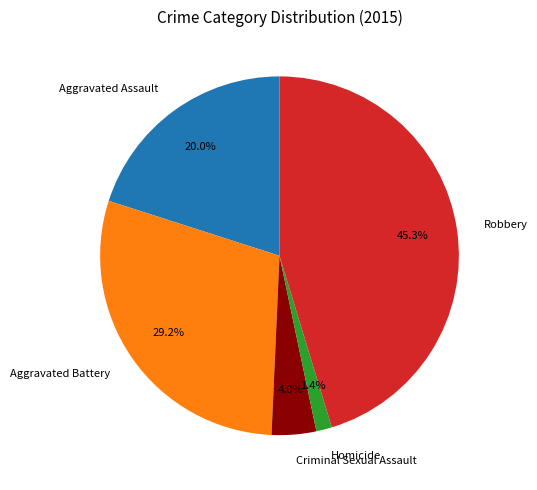

To the nearest percent, what percentage of the pie is Aggravated Assault?

20%